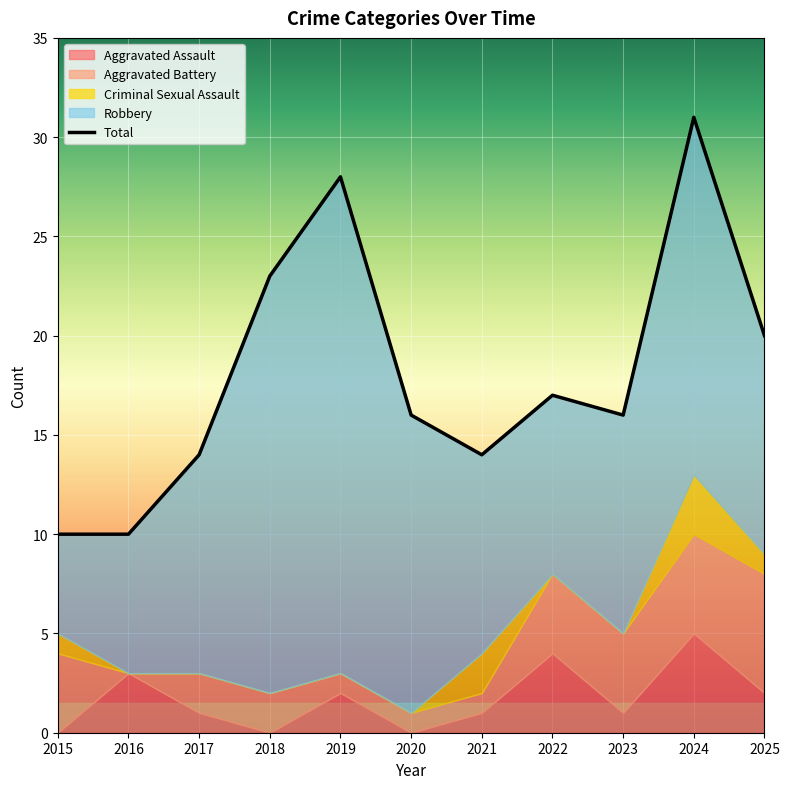

Does the chart display data point markers on the line(s)?

No